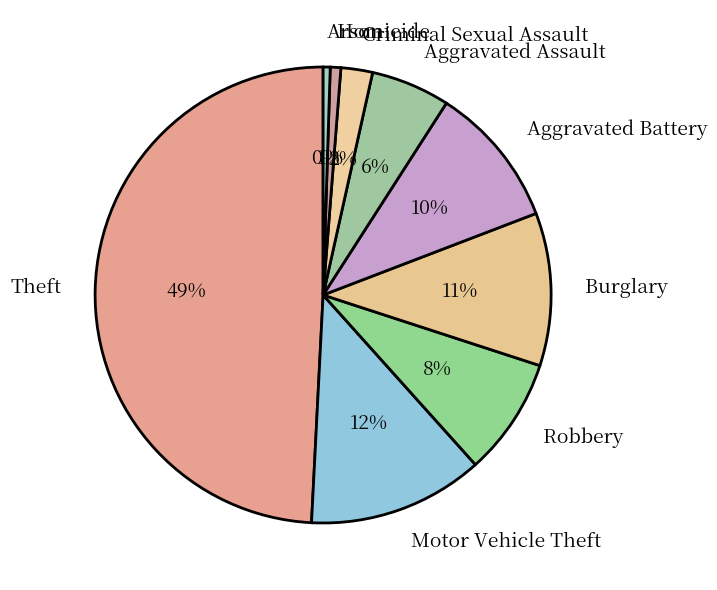

The Aggravated Assault slice represents 6% of the pie. True or false?

True